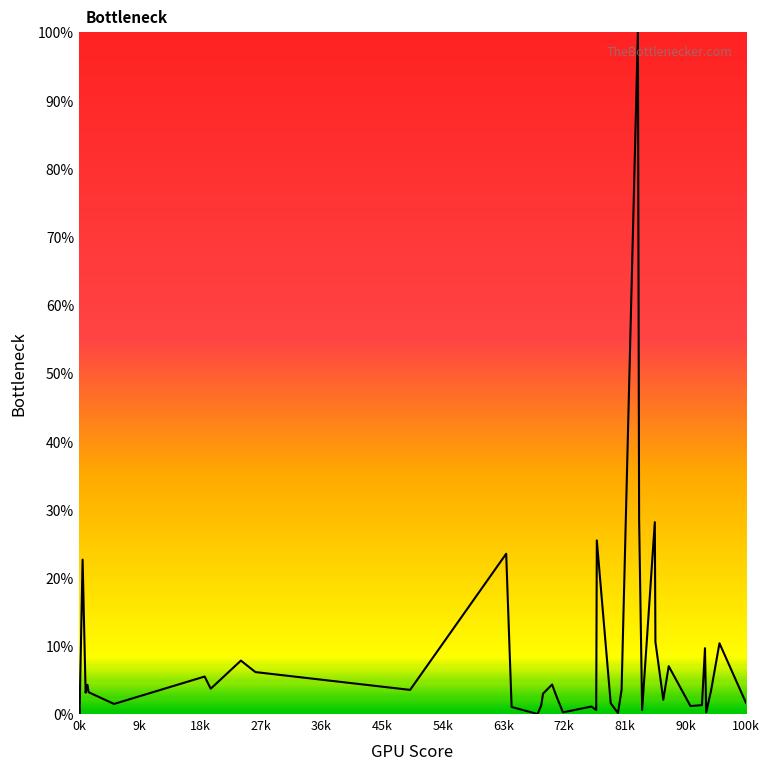

What is the average value?

8.4